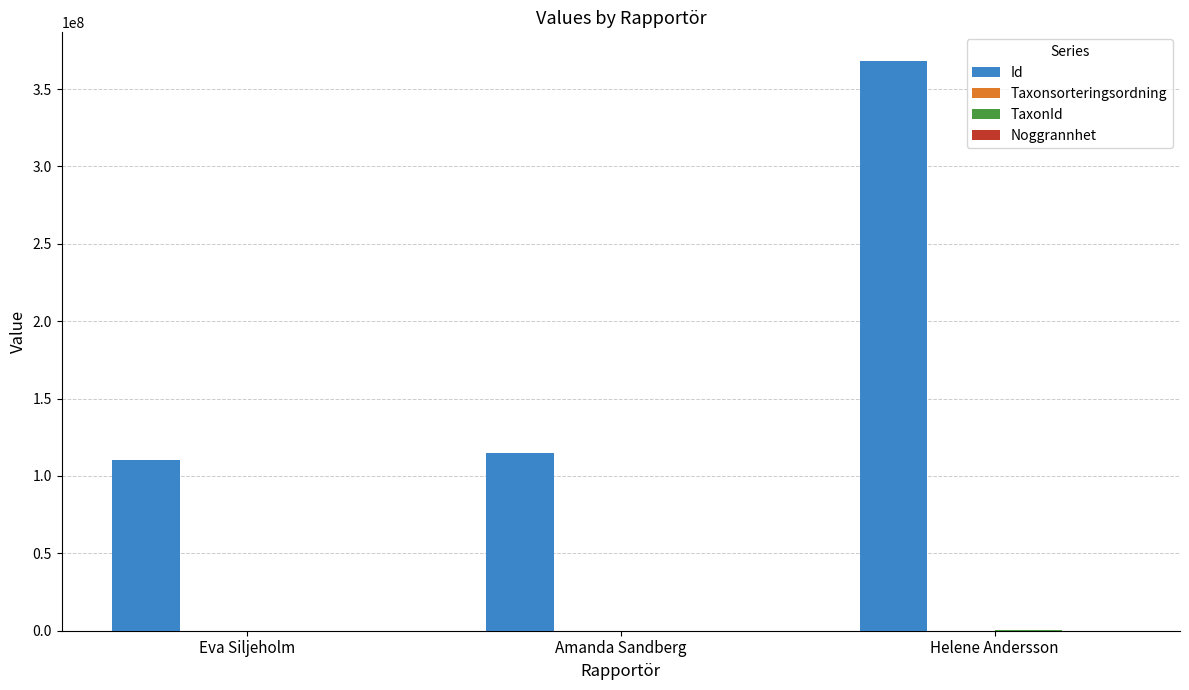

Which series has the largest total across all categories?

Id